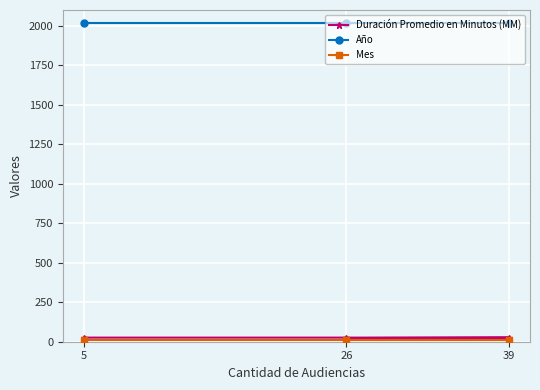

Reading right to left, list all the values displayed in this chart.

Duración Promedio en Minutos (MM): 26	26	23
Año: 2019	2019	2019
Mes: 8	8	8